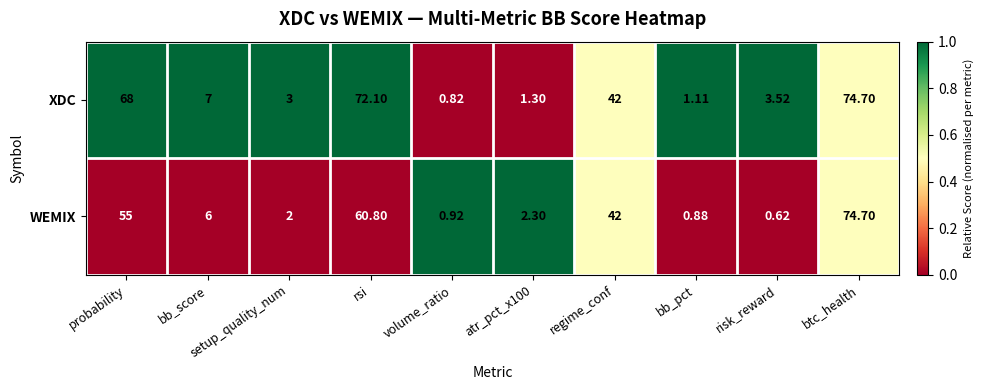

List the series in order of their overall mean, highest first.

XDC, WEMIX